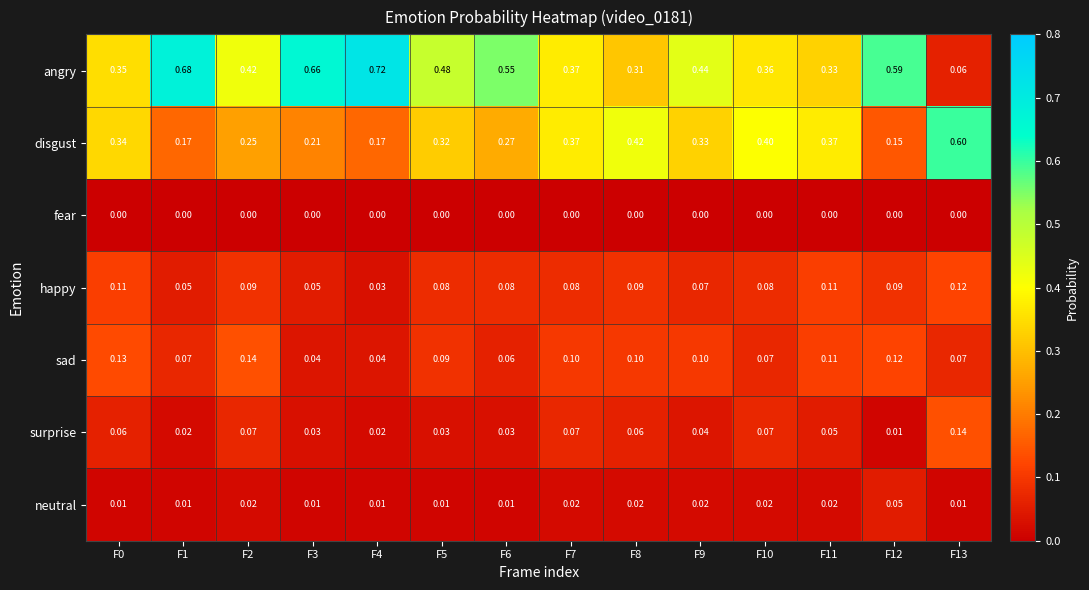

What is the sum of the disgust values at F7 and F4?

0.5